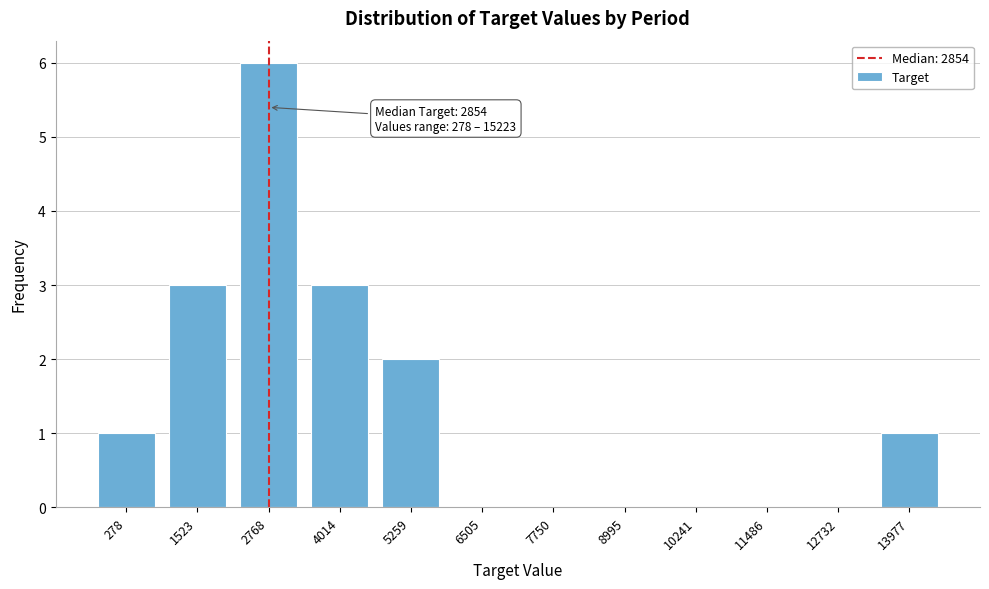

Reading right to left, list all the values displayed in this chart.

13977=1	12732=0	11486=0	10241=0	8995=0	7750=0	6505=0	5259=2	4014=3	2768=6	1523=3	278=1